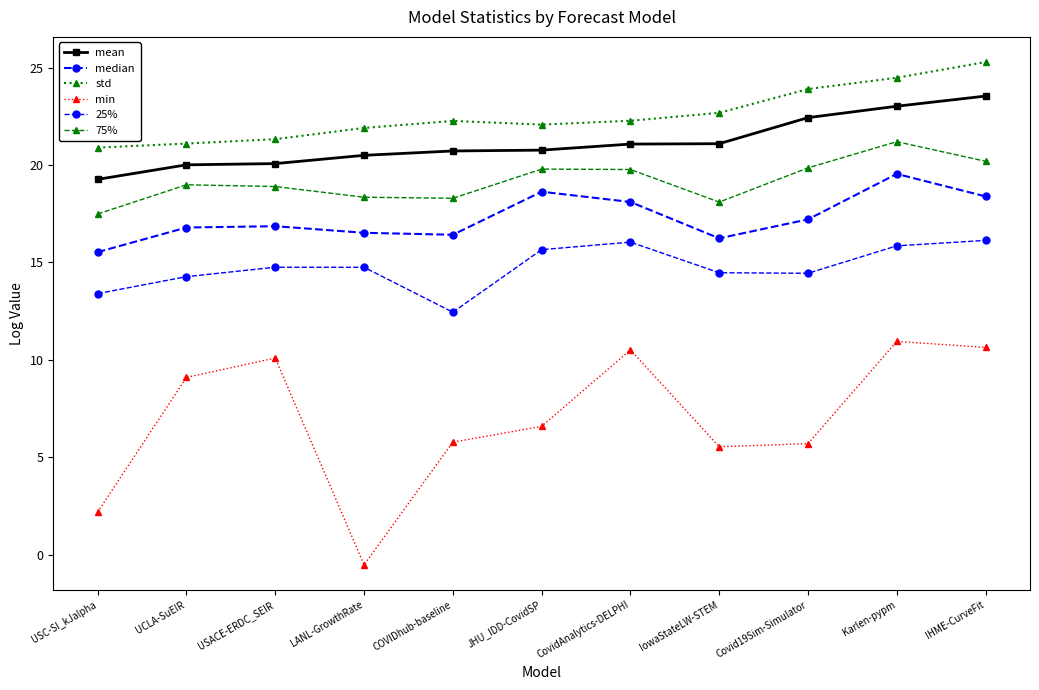

Is this an area chart (filled region under the line)?

No